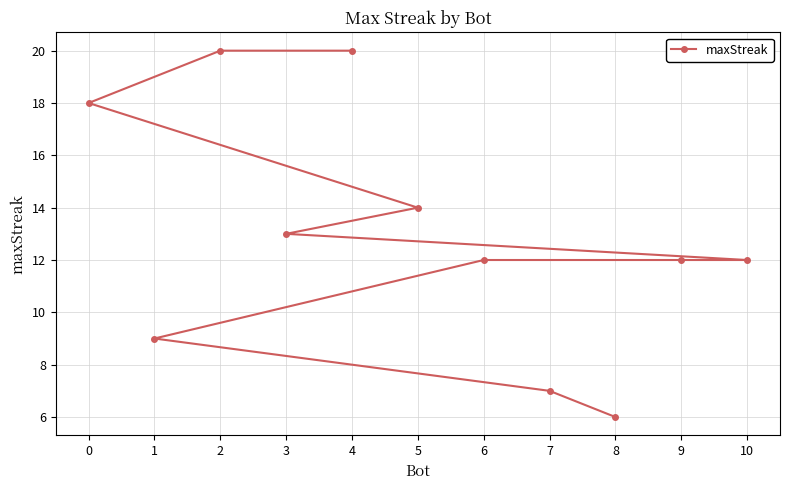

What is the maximum value shown in the chart?

20